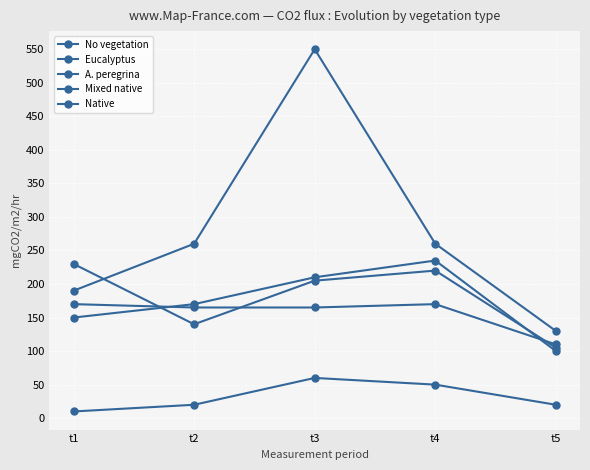

Is it true that Native equals 99 at t2?

False